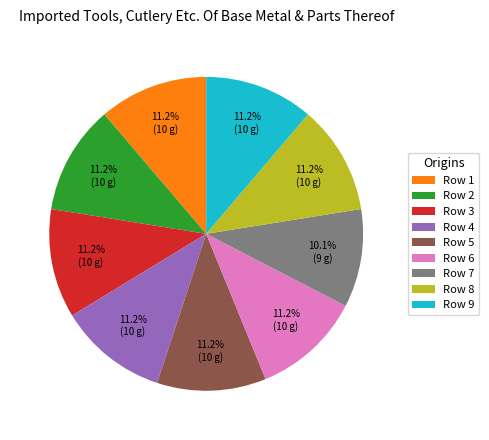

What is the ratio of the value at Row 9 to the value at Row 2?

1.0